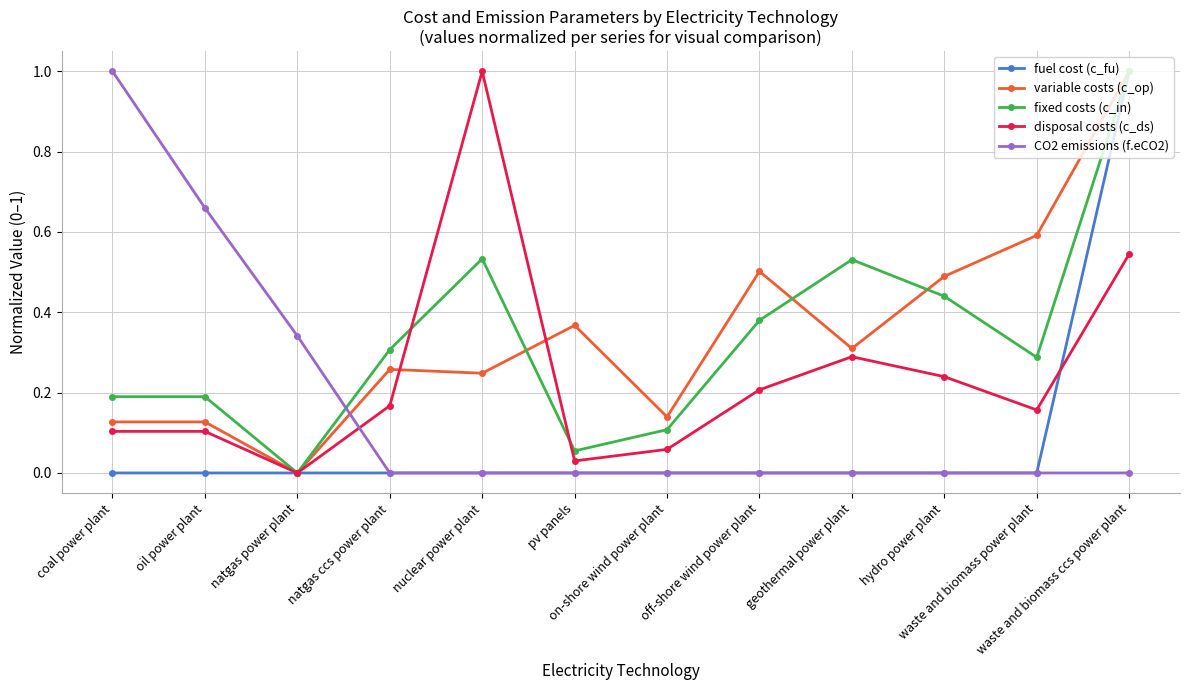

How many times do variable costs (c_op) and CO2 emissions (f.eCO2) cross each other?

1